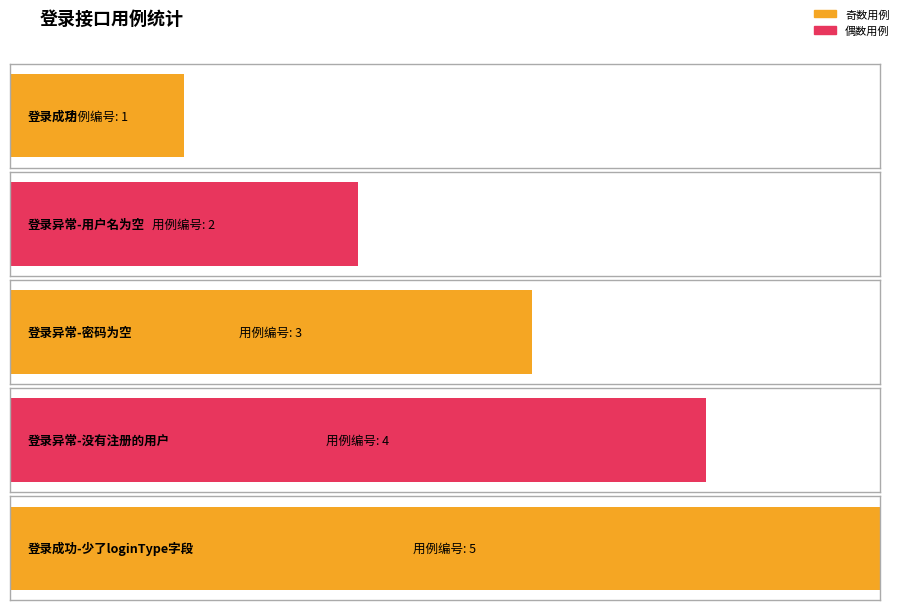

Are the bars grouped side by side (vs. stacked)?

No